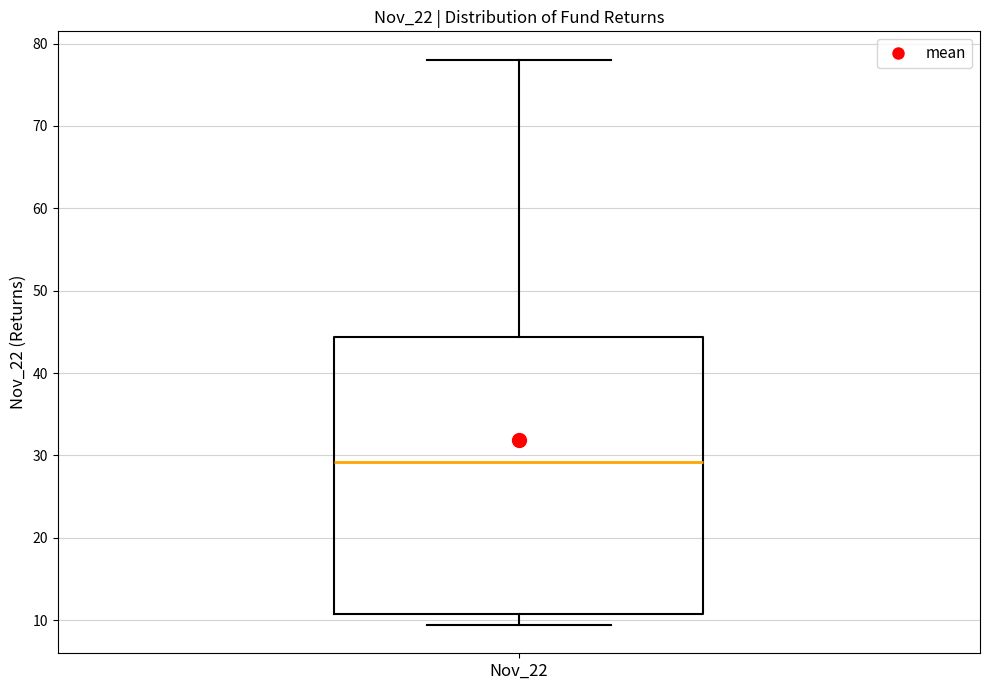

Read this box plot against the y-axis: the position of the median line, the range covered by the box, and the ends of both whiskers. The values are not printed on the chart, so give them approximately, as read against the axis.

median 29, box 11 to 44, whiskers 9 to 78